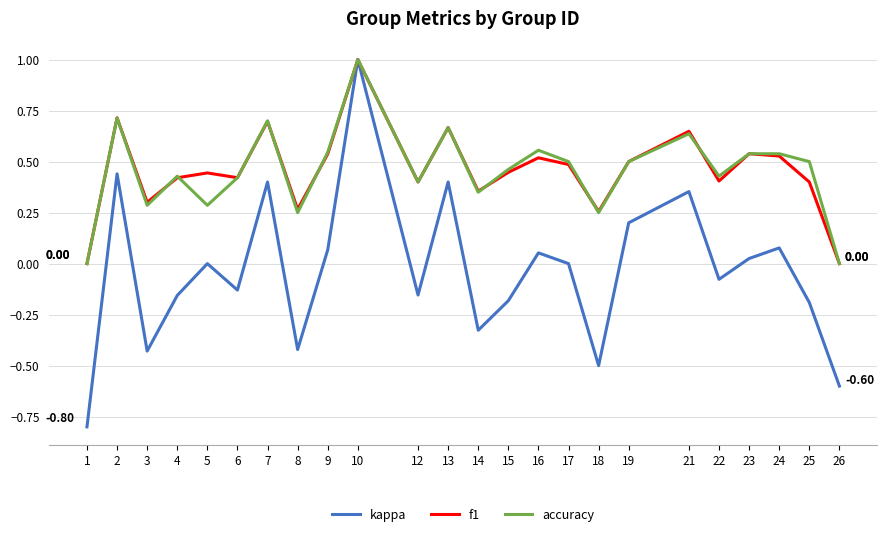

At which category is the sum across all series the highest?

10